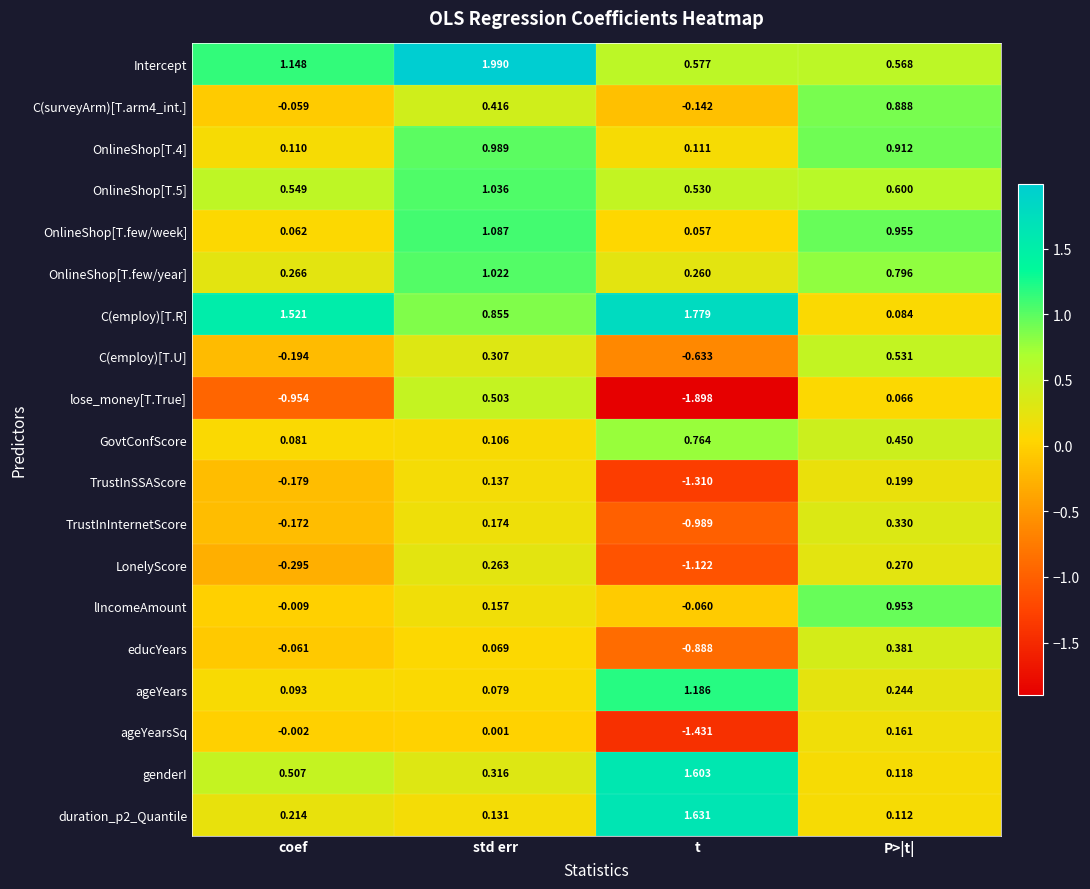

At which label does educYears first exceed 0?

std err